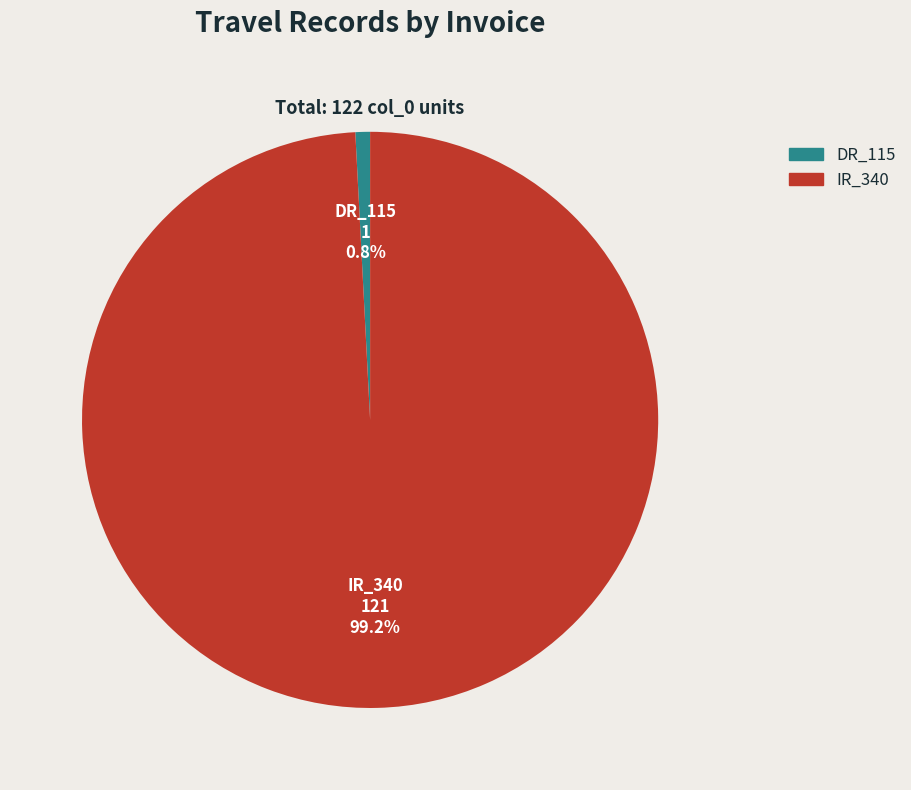

Does any single category account for the majority?

Yes